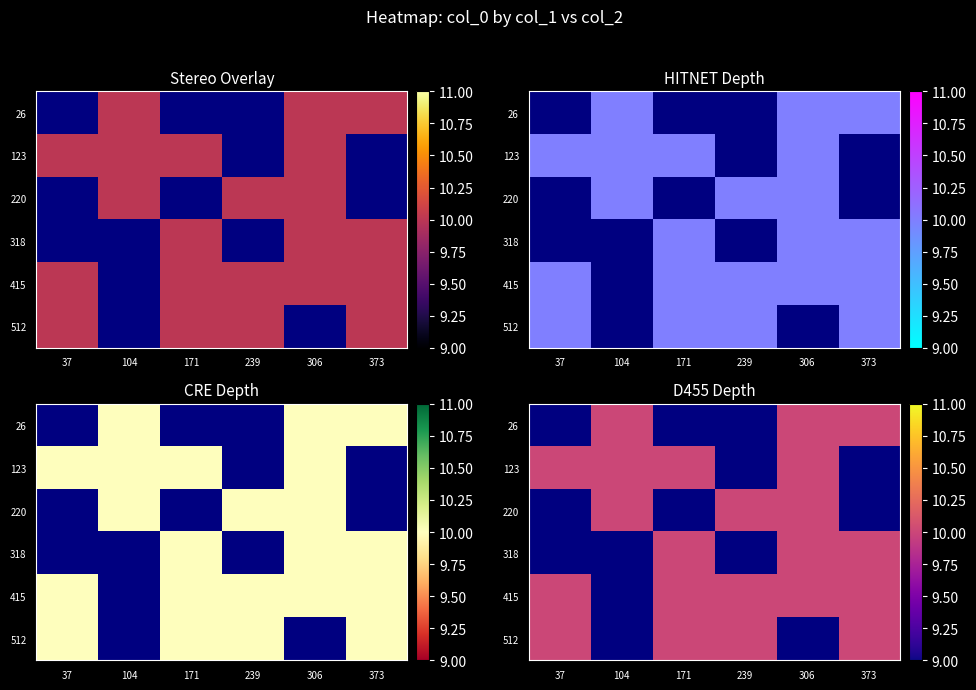

The 220 series shows 10.0 at 104. True or false?

True